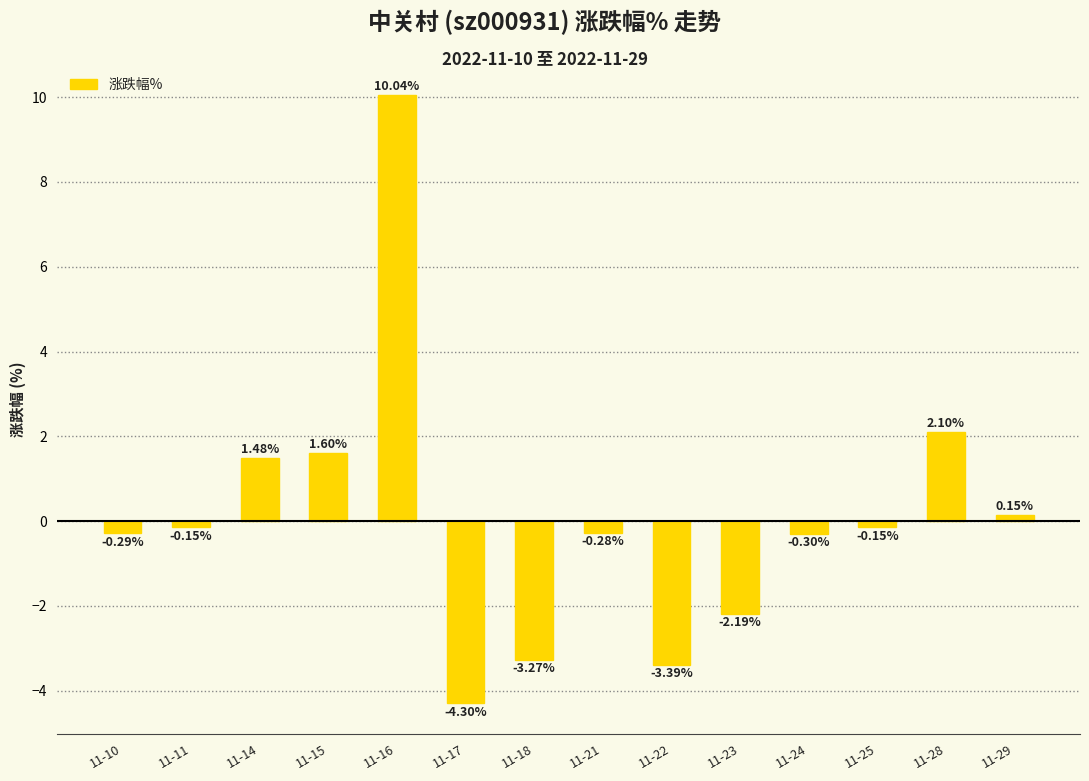

What is the difference between the values at 11-11 and 11-23?

2.0